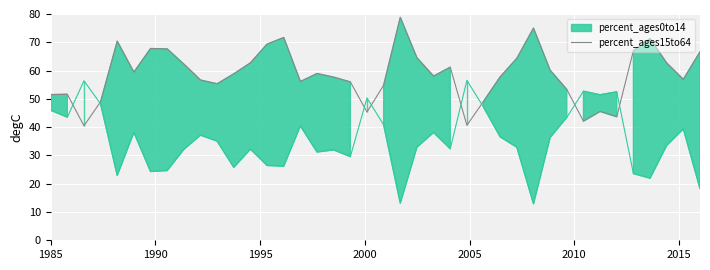

What is the minimum value for percent_ages15to64?

40.5